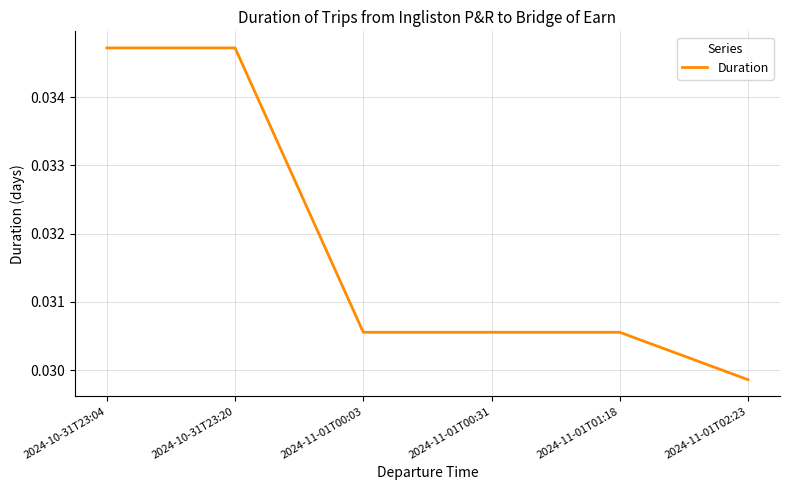

Between 2024-11-01T00:03 and 2024-10-31T23:04, which is larger?

2024-10-31T23:04